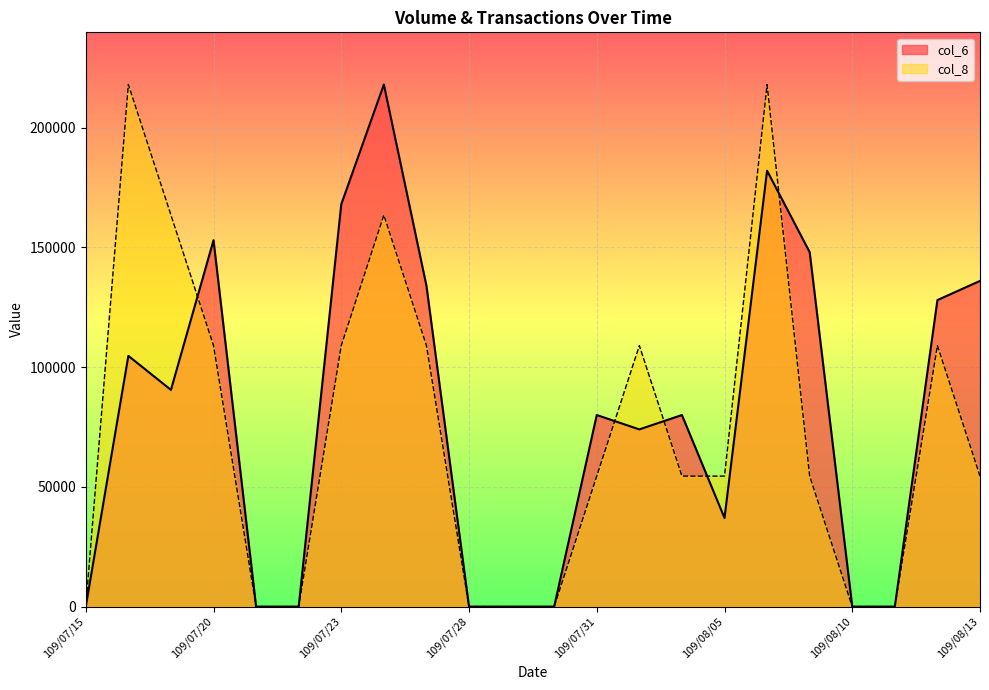

What is the difference between the maximum and minimum values in the col_6 series?

218000